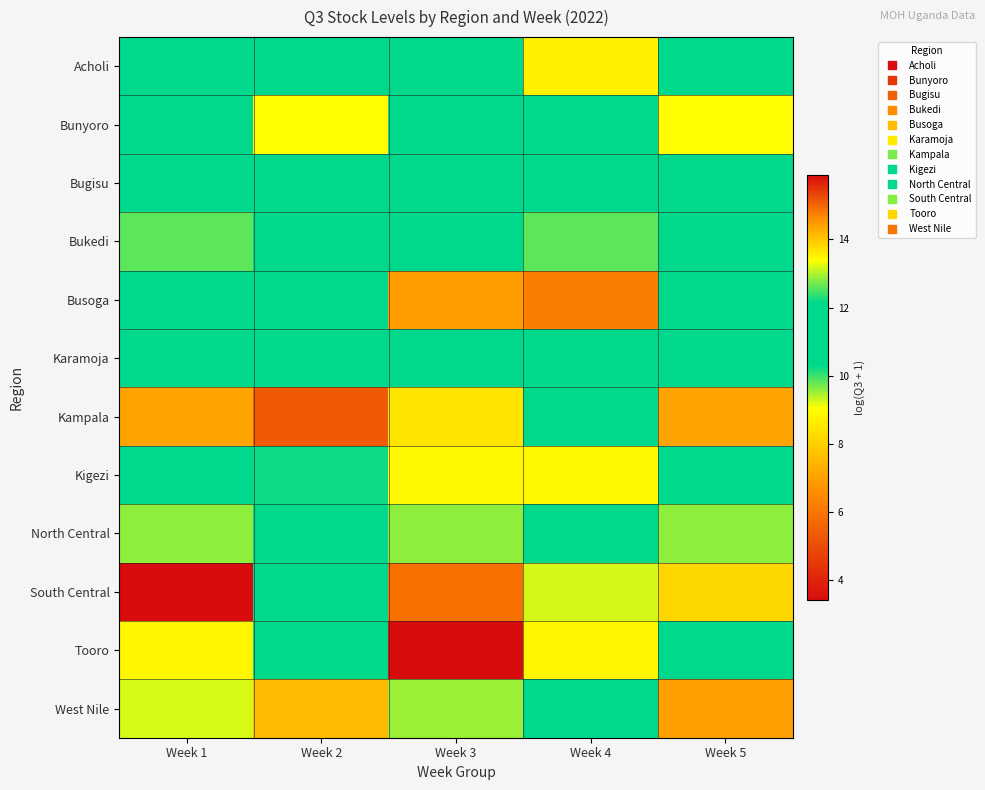

What is the minimum value shown in the chart?

3.4